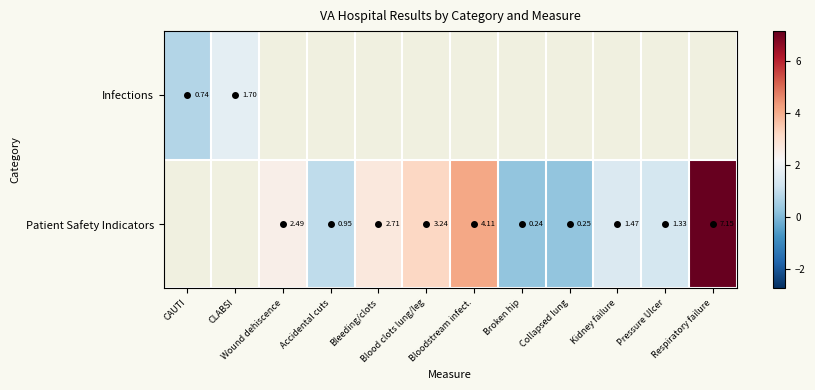

Rank the series by their maximum value, from lowest to highest.

Infections, Patient Safety Indicators